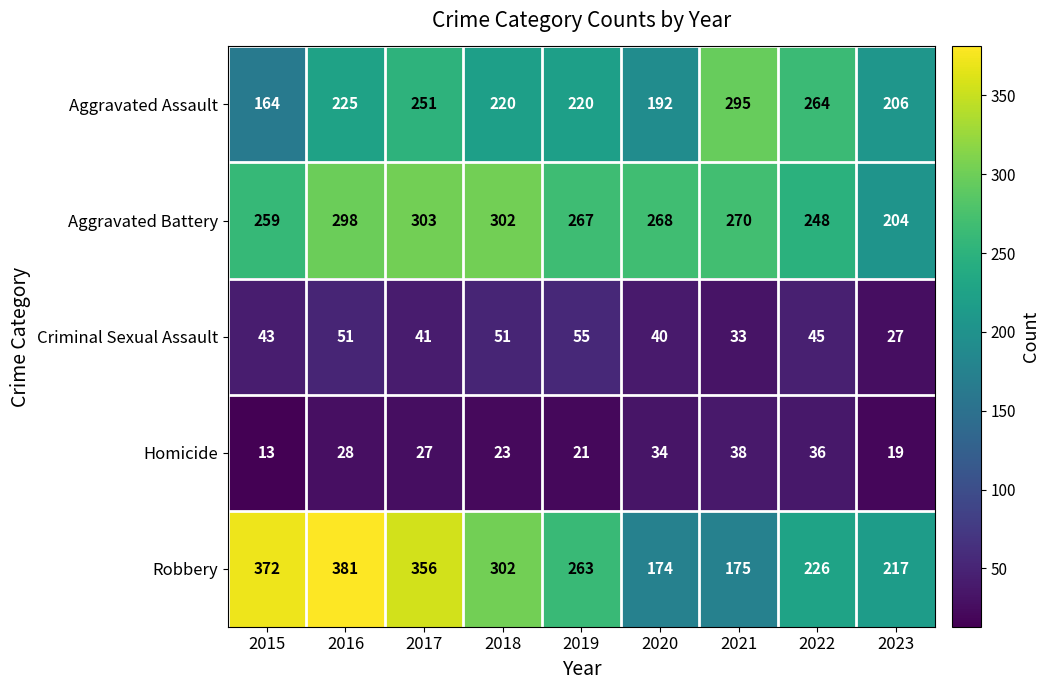

What is the difference between the Robbery values at 2020 and 2017?

182